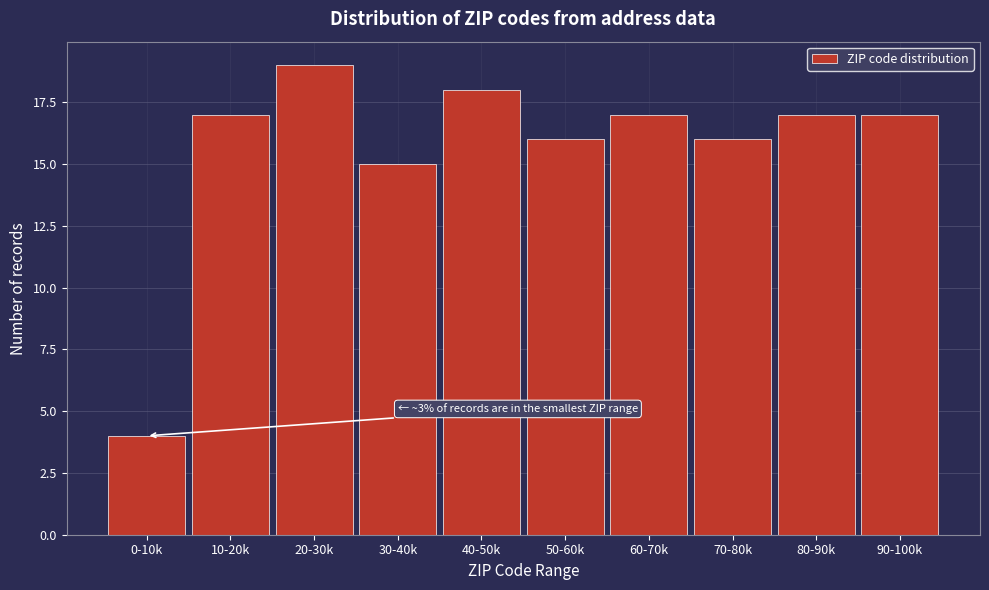

Reading left to right, what are all the values shown in this chart?

0-10k=4	10-20k=17	20-30k=19	30-40k=15	40-50k=18	50-60k=16	60-70k=17	70-80k=16	80-90k=17	90-100k=17